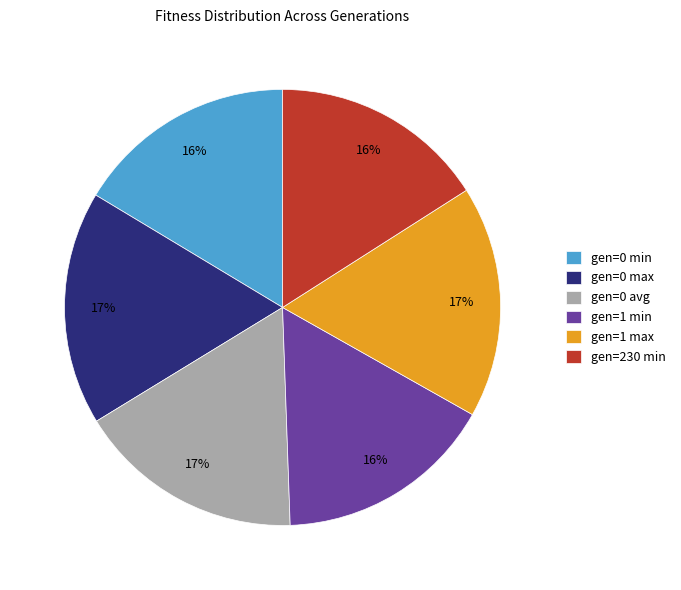

To the nearest percent, what portion does gen=1 min represent?

16%